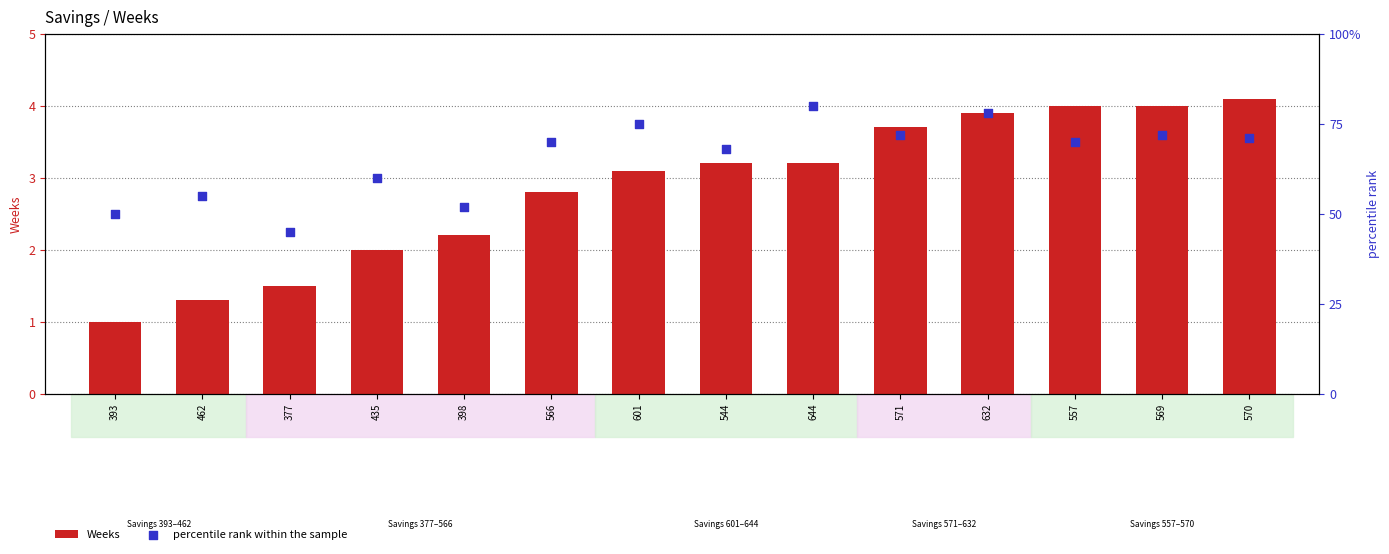

What are all the series names shown in the legend?

Weeks, percentile rank within the sample